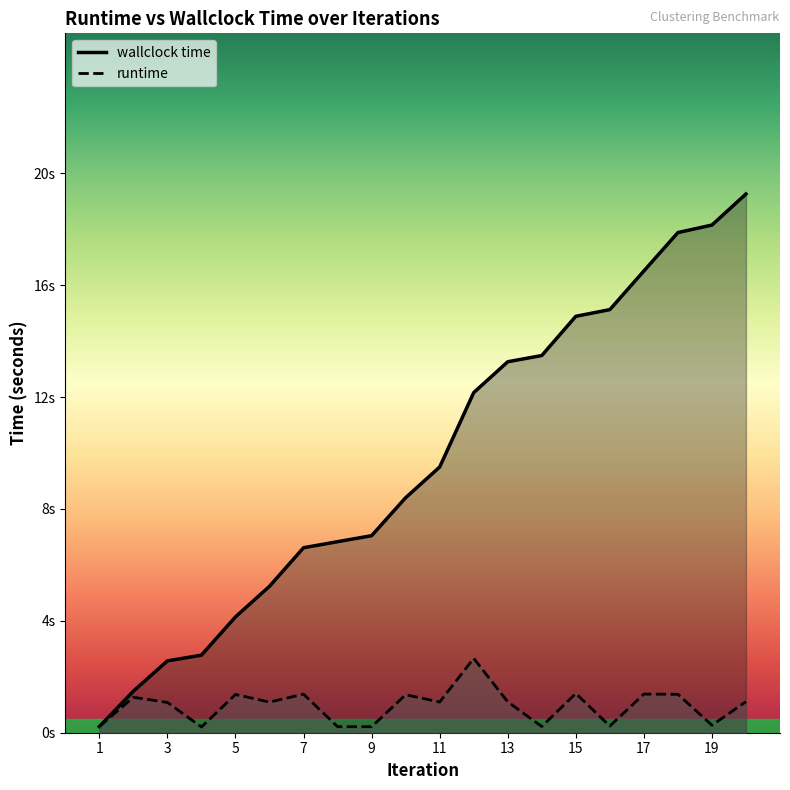

True or false: wallclock time has more than 0 interior local peaks.

False